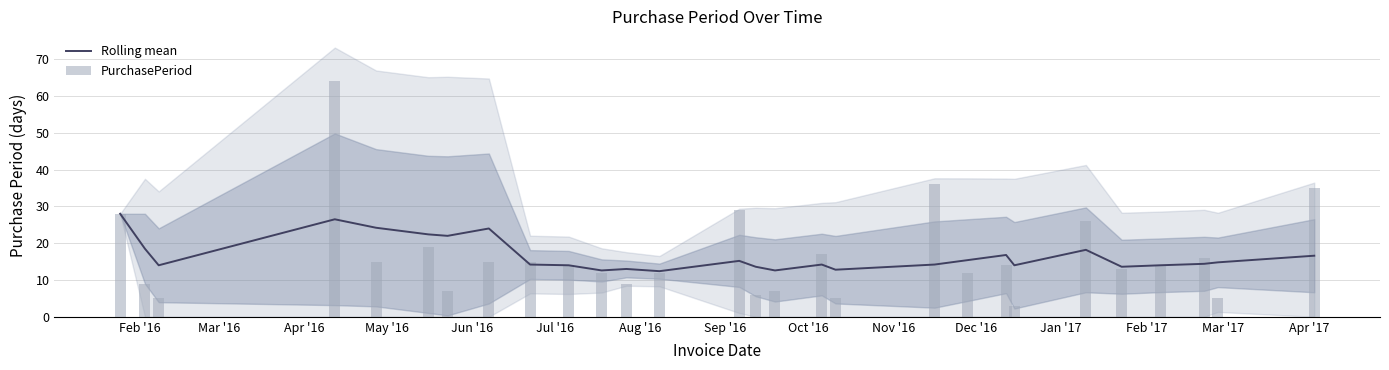

What is the greatest value displayed?

64.0